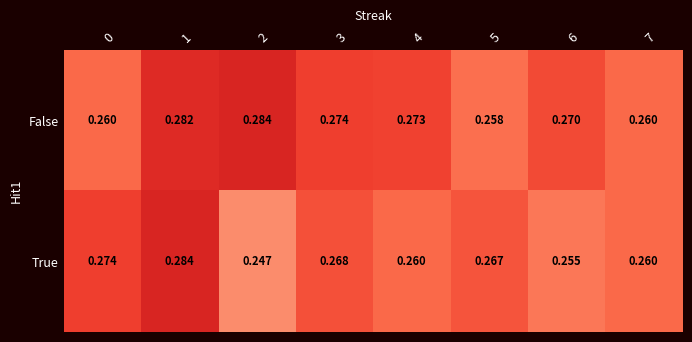

At 5, list the series in order from largest to smallest.

True, False